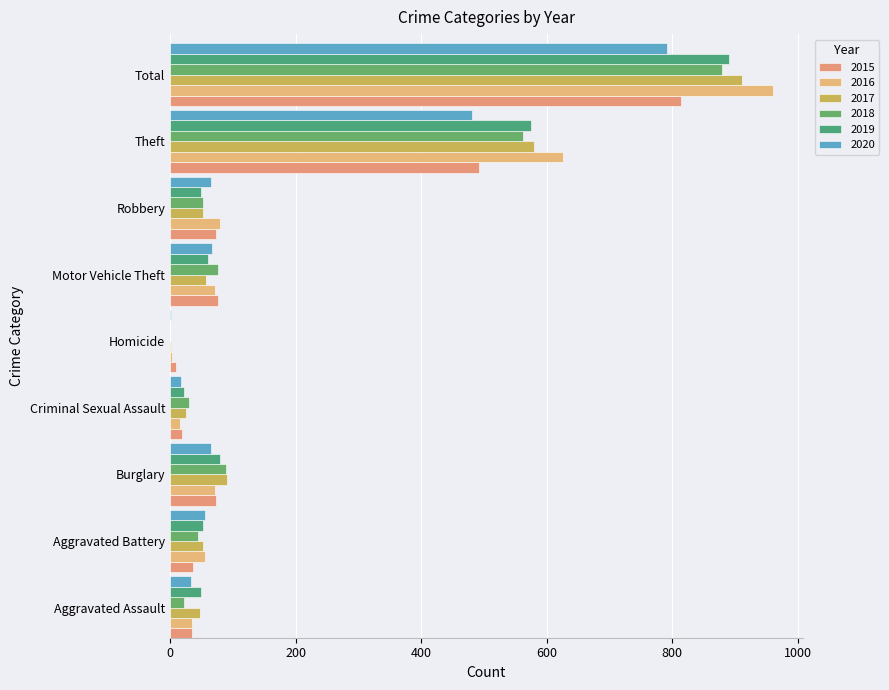

The 2018 series shows 89 at Burglary. True or false?

True